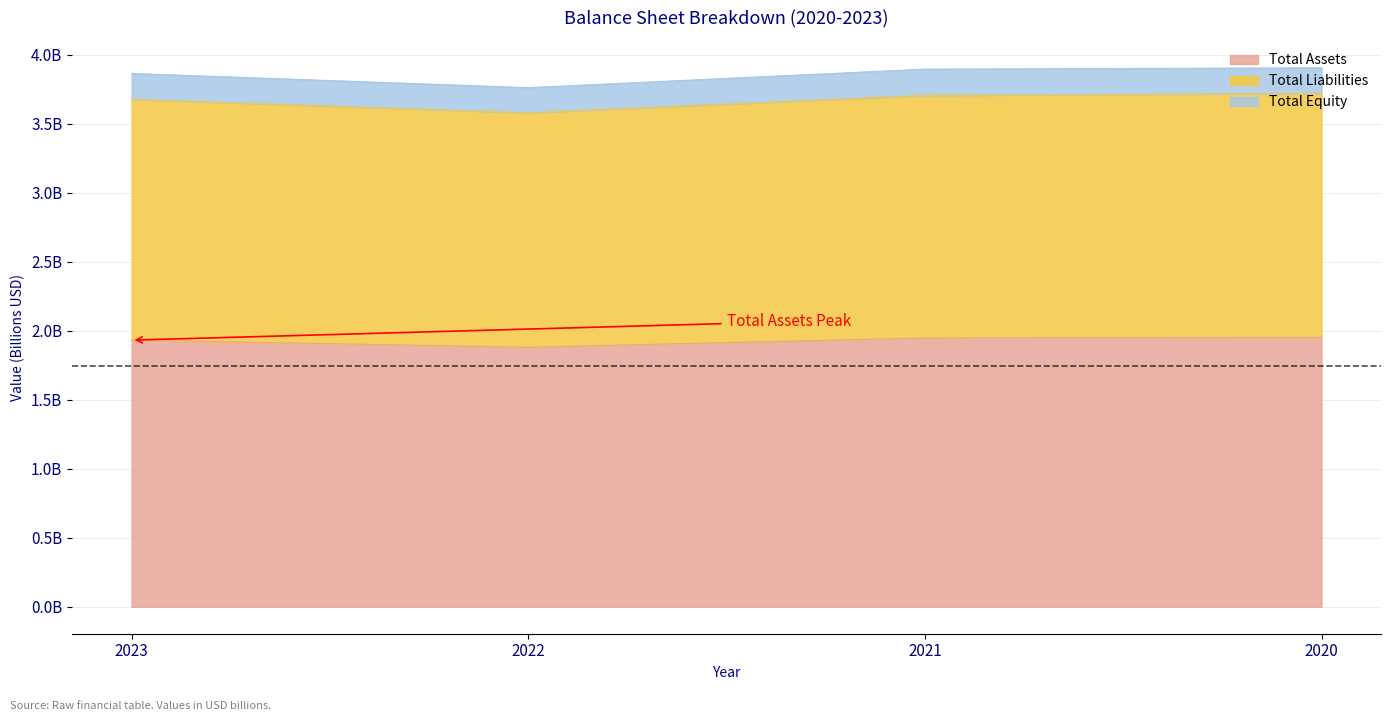

At which label is Total Assets closest to 1?

2022